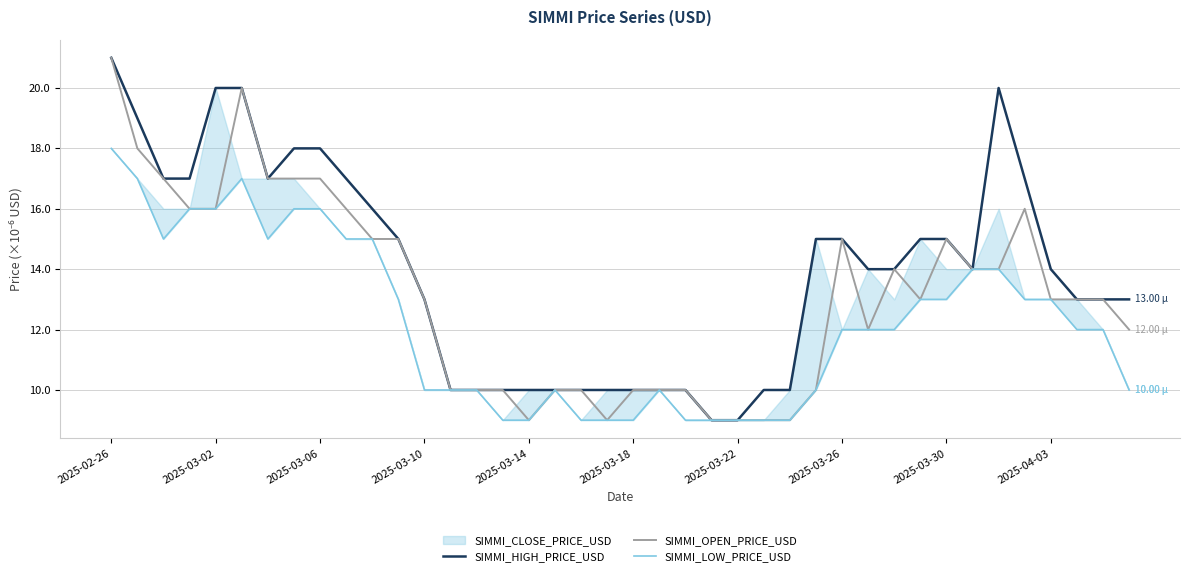

True or false: SIMMI_OPEN_PRICE_USD and SIMMI_LOW_PRICE_USD intersect in this chart.

False